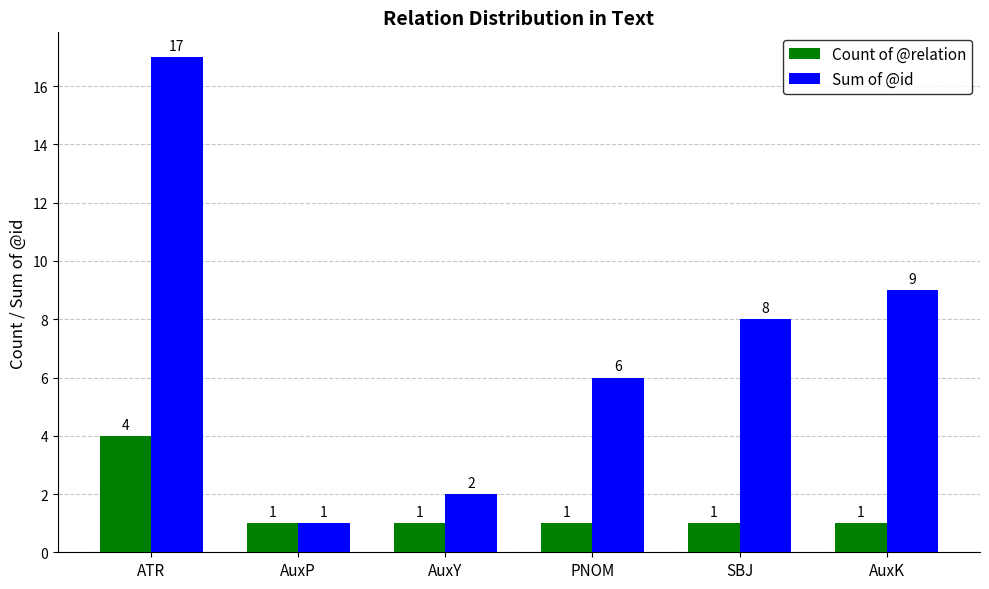

What is the greatest value displayed?

17